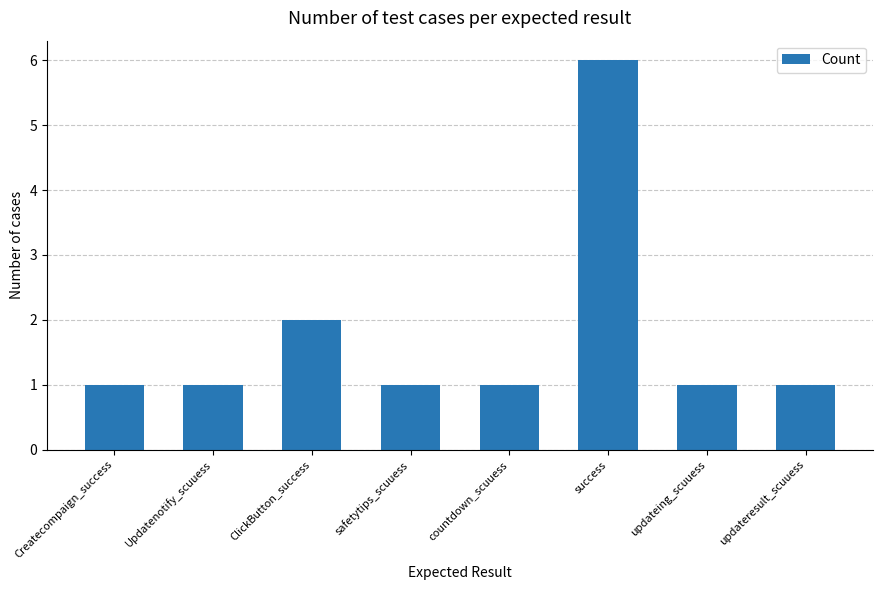

The chart shows a value of 0 at updateing_scuuess. True or false?

False